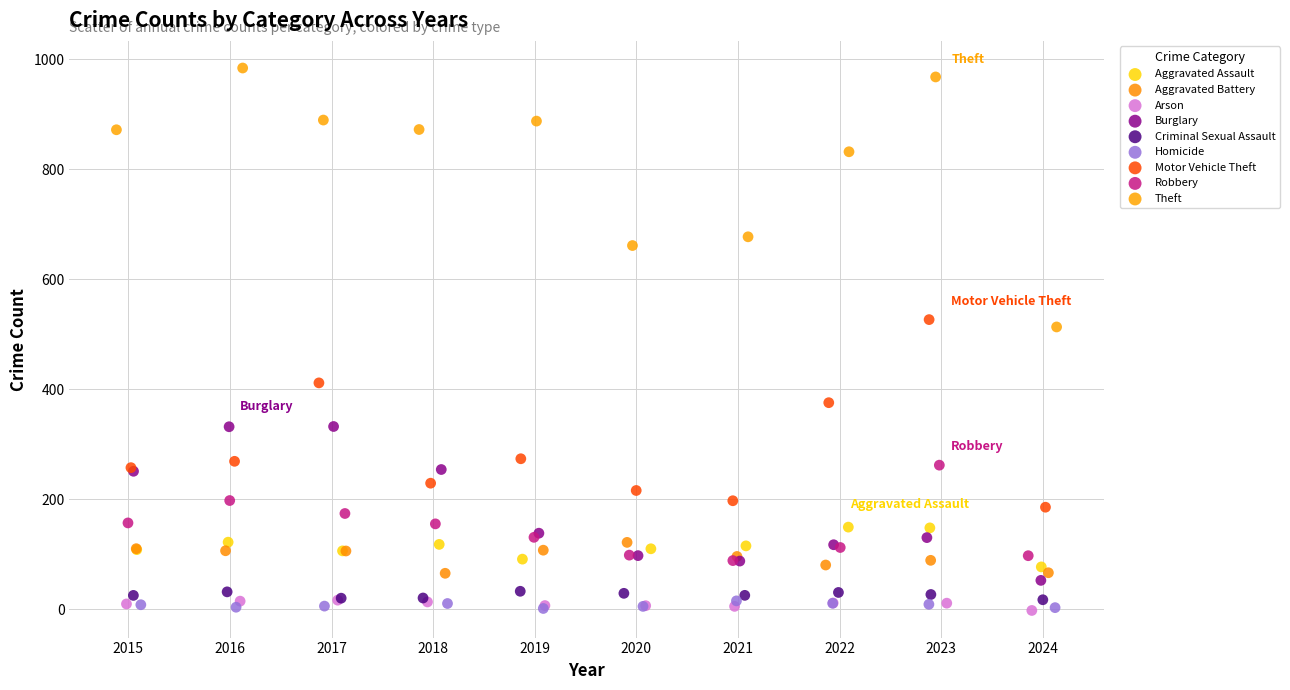

What are all the series names shown in the legend?

Aggravated Assault, Aggravated Battery, Arson, Burglary, Criminal Sexual Assault, Homicide, Motor Vehicle Theft, Robbery, Theft